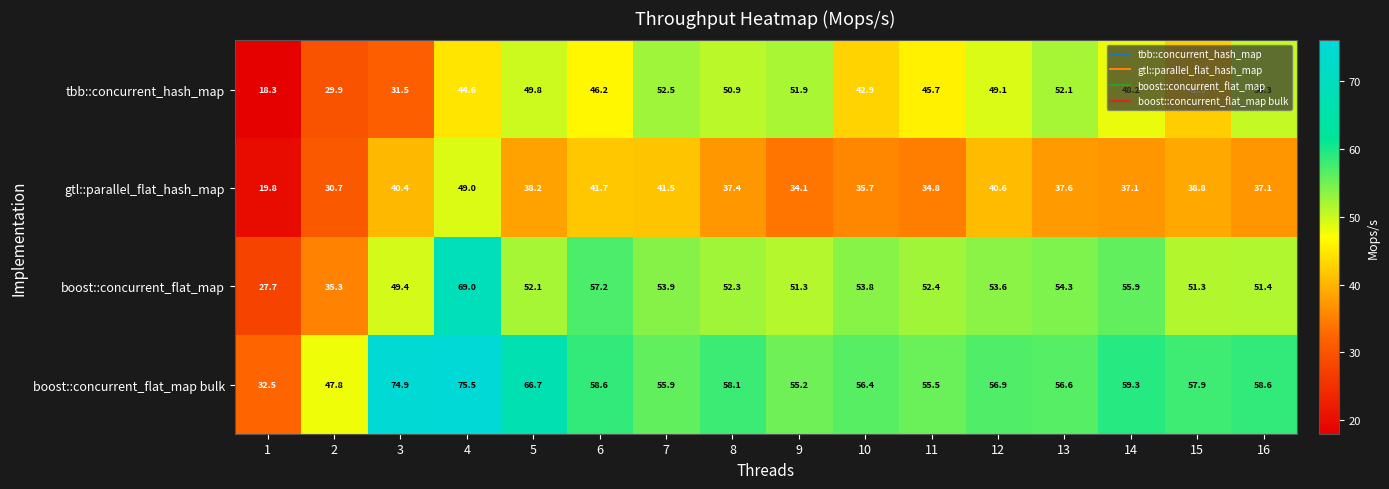

What is the spread (max minus min) of values at 15?

19.1